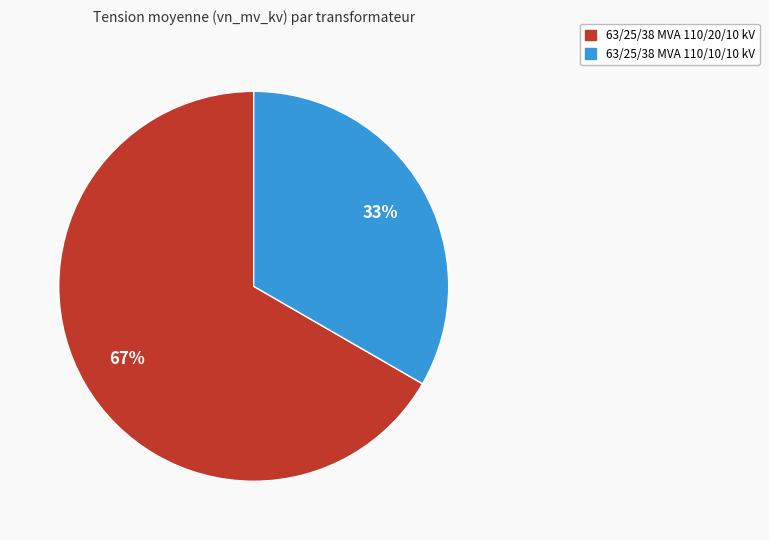

Is the sum of 63/25/38 MVA 110/20/10 kV and 63/25/38 MVA 110/10/10 kV greater than half?

Yes